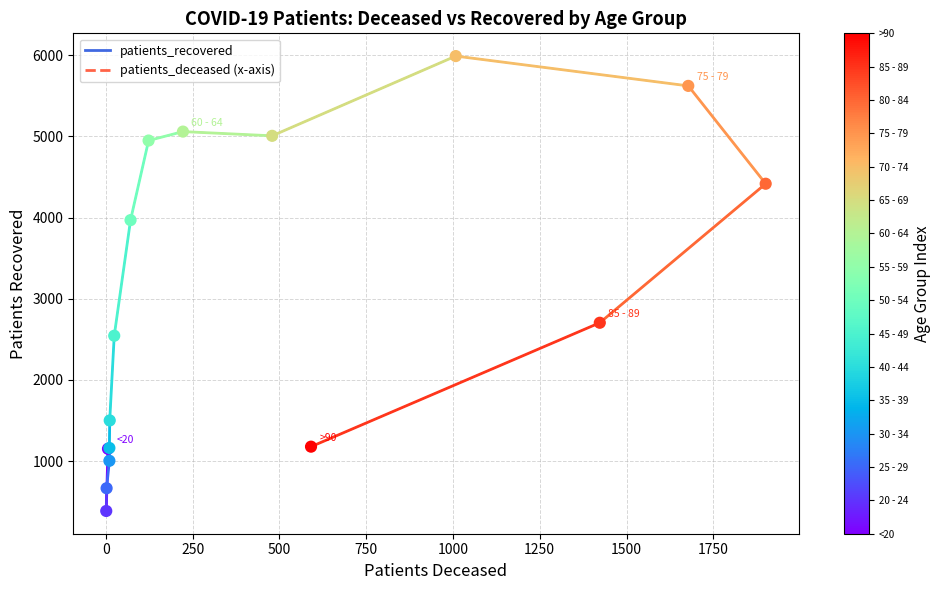

Approximately how many times larger is the value at 55 - 59 compared to 40 - 44?

3.3